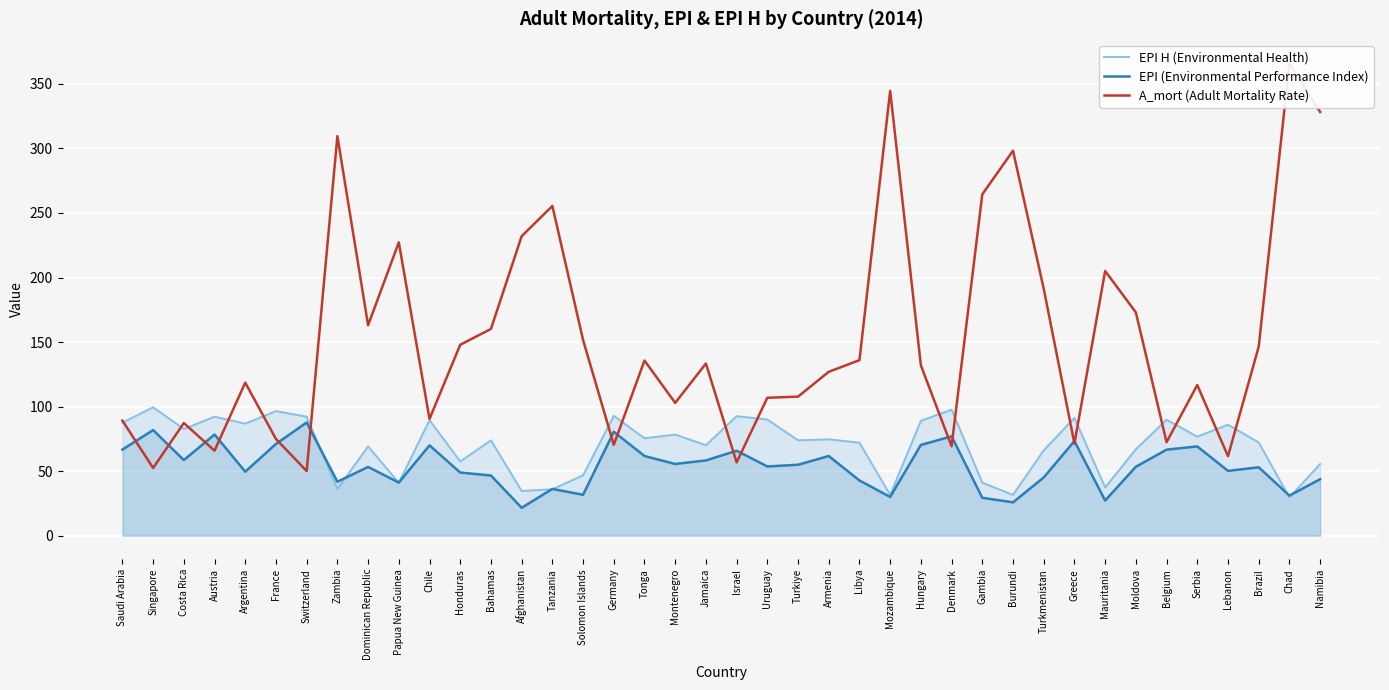

Reading left to right, extract all data points from this chart.

EPI H (Environmental Health): Saudi Arabia=87.5	Singapore=99.4	Costa Rica=82.6	Austria=92.2	Argentina=86.8	France=96.5	Switzerland=92.2	Zambia=36.2	Dominican Republic=69.1	Papua New Guinea=41.0	Chile=89.4	Honduras=57.5	Bahamas=73.8	Afghanistan=34.6	Tanzania=35.9	Solomon Islands=46.8	Germany=92.8	Tonga=75.4	Montenegro=78.3	Jamaica=70.0	Israel=92.6	Uruguay=90.0	Turkiye=73.8	Armenia=74.6	Libya=72.0	Mozambique=31.5	Hungary=89.0	Denmark=97.6	Gambia=41.0	Burundi=31.6	Turkmenistan=66.1	Greece=91.2	Mauritania=37.3	Moldova=66.9	Belgium=89.8	Serbia=76.7	Lebanon=85.9	Brazil=72.2	Chad=29.6	Namibia=55.5
EPI (Environmental Performance Index): Saudi Arabia=66.7	Singapore=81.8	Costa Rica=58.5	Austria=78.3	Argentina=49.5	France=71.0	Switzerland=87.7	Zambia=41.7	Dominican Republic=53.2	Papua New Guinea=41.1	Chile=69.9	Honduras=48.9	Bahamas=46.6	Afghanistan=21.6	Tanzania=36.2	Solomon Islands=31.6	Germany=80.5	Tonga=61.7	Montenegro=55.5	Jamaica=58.3	Israel=65.8	Uruguay=53.6	Turkiye=54.9	Armenia=61.7	Libya=42.7	Mozambique=30.0	Hungary=70.3	Denmark=76.9	Gambia=29.3	Burundi=25.8	Turkmenistan=45.1	Greece=73.3	Mauritania=27.2	Moldova=53.4	Belgium=66.6	Serbia=69.1	Lebanon=50.1	Brazil=53.0	Chad=31.0	Namibia=43.7
A_mort (Adult Mortality Rate): Saudi Arabia=89.1	Singapore=52.4	Costa Rica=87.2	Austria=65.8	Argentina=118.5	France=74.9	Switzerland=50.0	Zambia=309.5	Dominican Republic=163.0	Papua New Guinea=227.2	Chile=90.4	Honduras=147.9	Bahamas=160.2	Afghanistan=232.0	Tanzania=255.5	Solomon Islands=151.6	Germany=70.4	Tonga=135.7	Montenegro=102.9	Jamaica=133.3	Israel=56.7	Uruguay=106.8	Turkiye=107.7	Armenia=126.9	Libya=136.0	Mozambique=344.6	Hungary=131.9	Denmark=69.3	Gambia=264.5	Burundi=298.3	Turkmenistan=191.3	Greece=71.4	Mauritania=205.1	Moldova=173.0	Belgium=72.4	Serbia=116.7	Lebanon=61.5	Brazil=146.3	Chad=365.9	Namibia=328.3